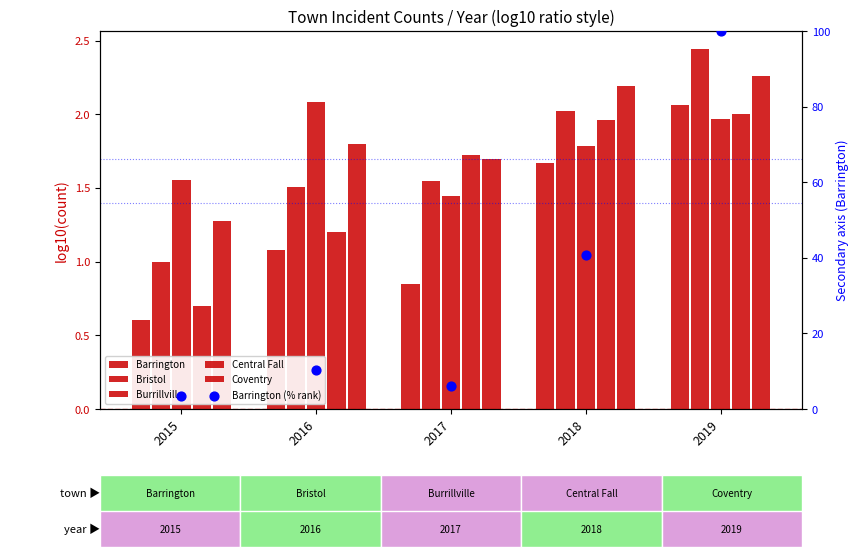

At how many categories does at least one series exceed 33?

2